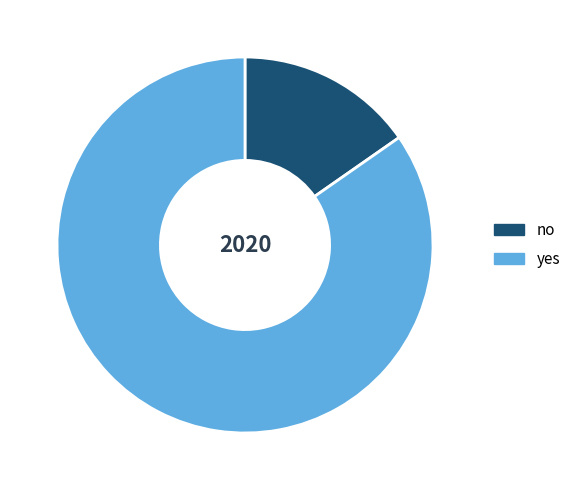

Is the sum of no and yes greater than half?

Yes